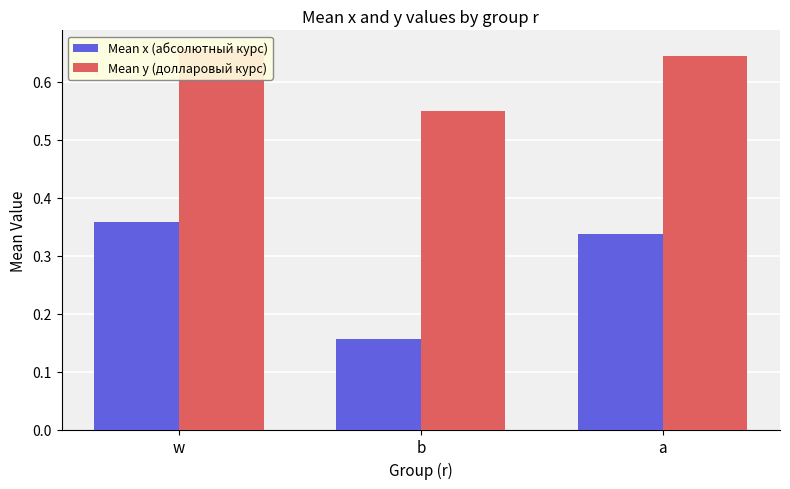

Which has a higher value, a or w?

w